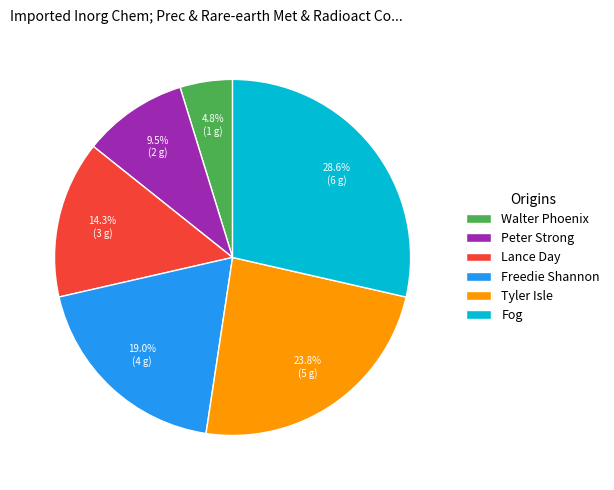

To the nearest percent, what portion does Lance Day represent?

14%